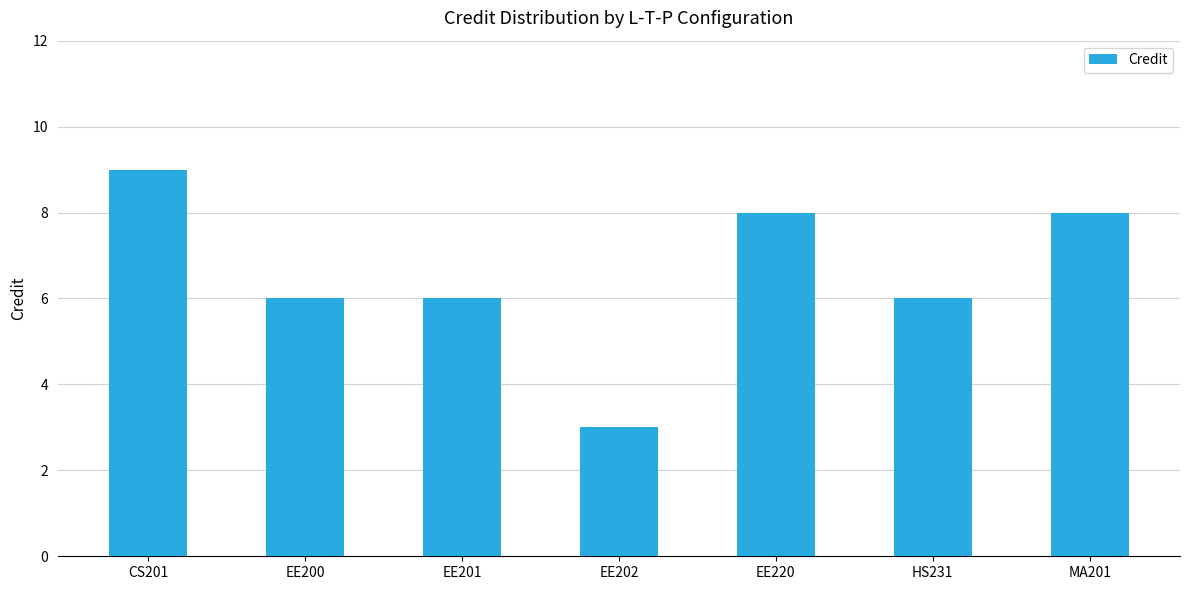

What is the smallest value displayed?

3